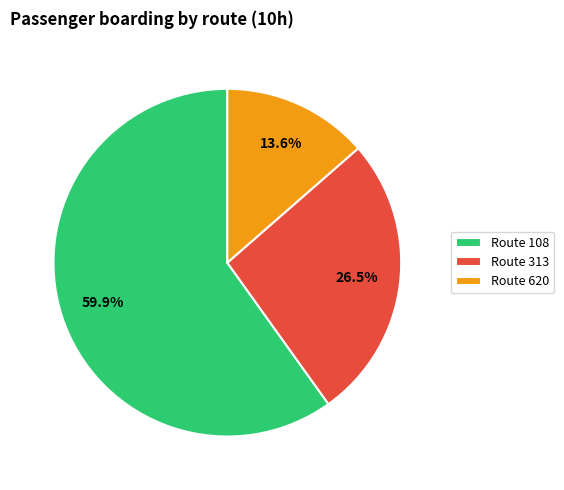

Between Route 313 and Route 620, which is larger?

Route 313